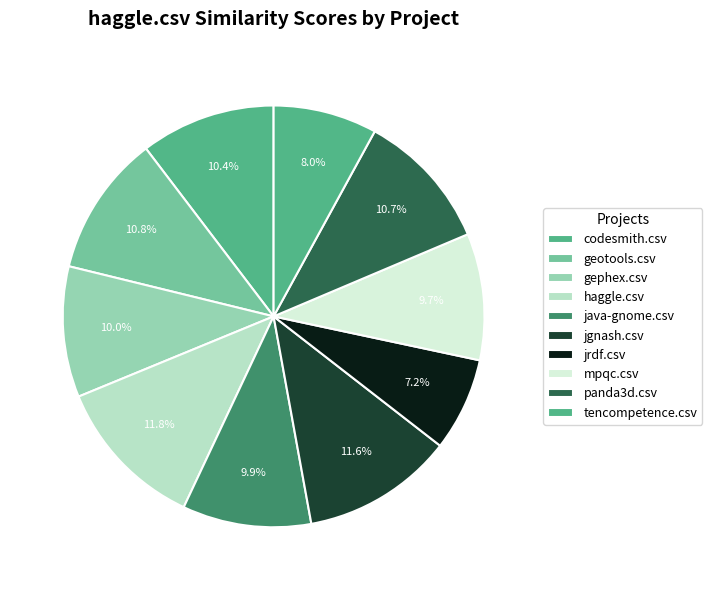

What percentage is NOT represented by jrdf.csv?

92.8%